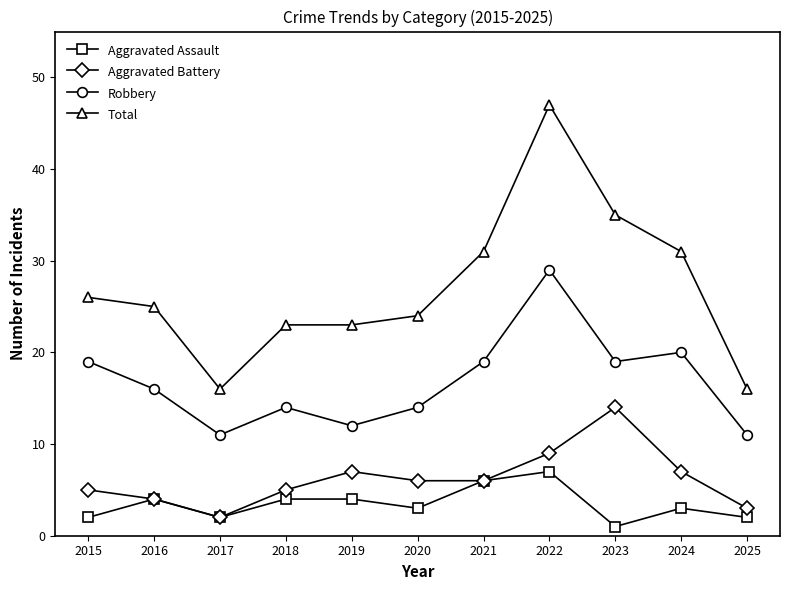

Reading left to right, what are all the values shown in this chart?

Aggravated Assault: 2	4	2	4	4	3	6	7	1	3	2
Aggravated Battery: 5	4	2	5	7	6	6	9	14	7	3
Robbery: 19	16	11	14	12	14	19	29	19	20	11
Total: 26	25	16	23	23	24	31	47	35	31	16